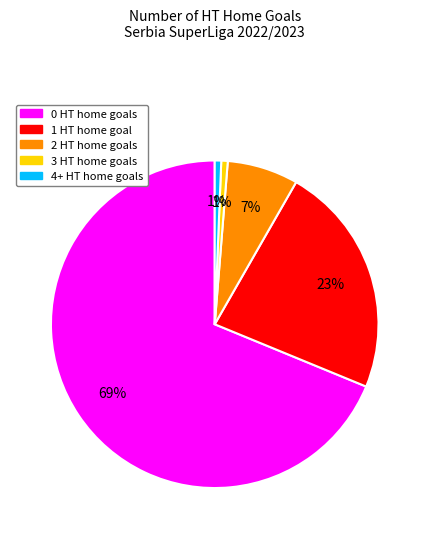

How many segments does this pie chart have?

5